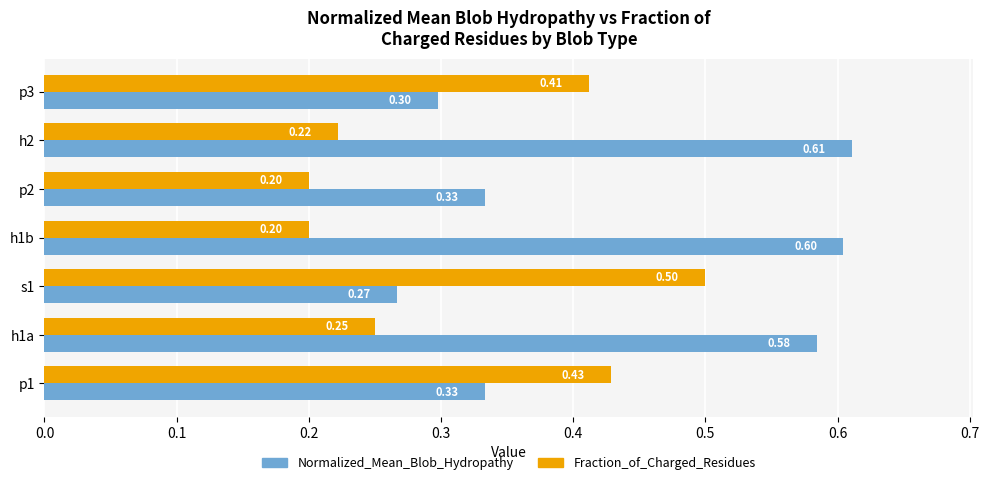

What is the sum of all Normalized_Mean_Blob_Hydropathy values?

3.0